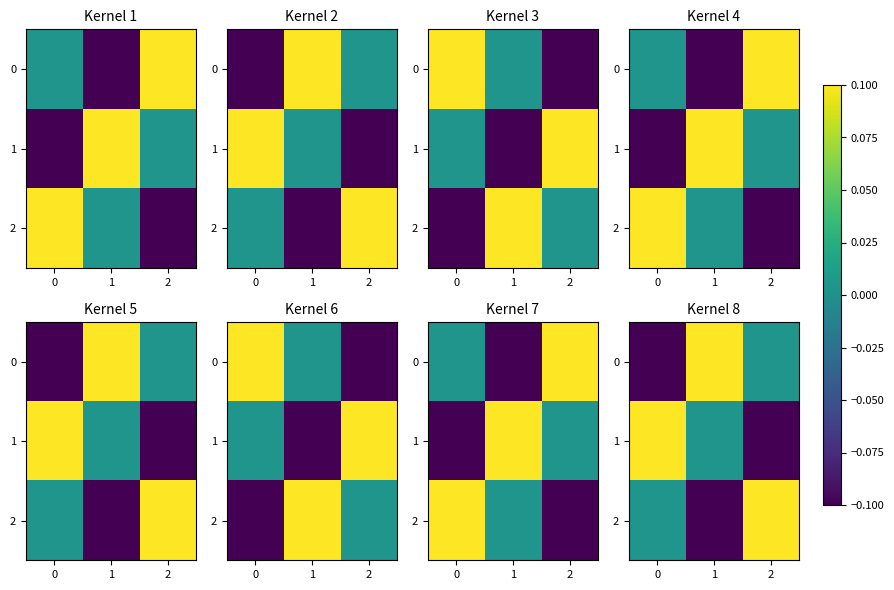

How many values in the 2 series are below 0?

1